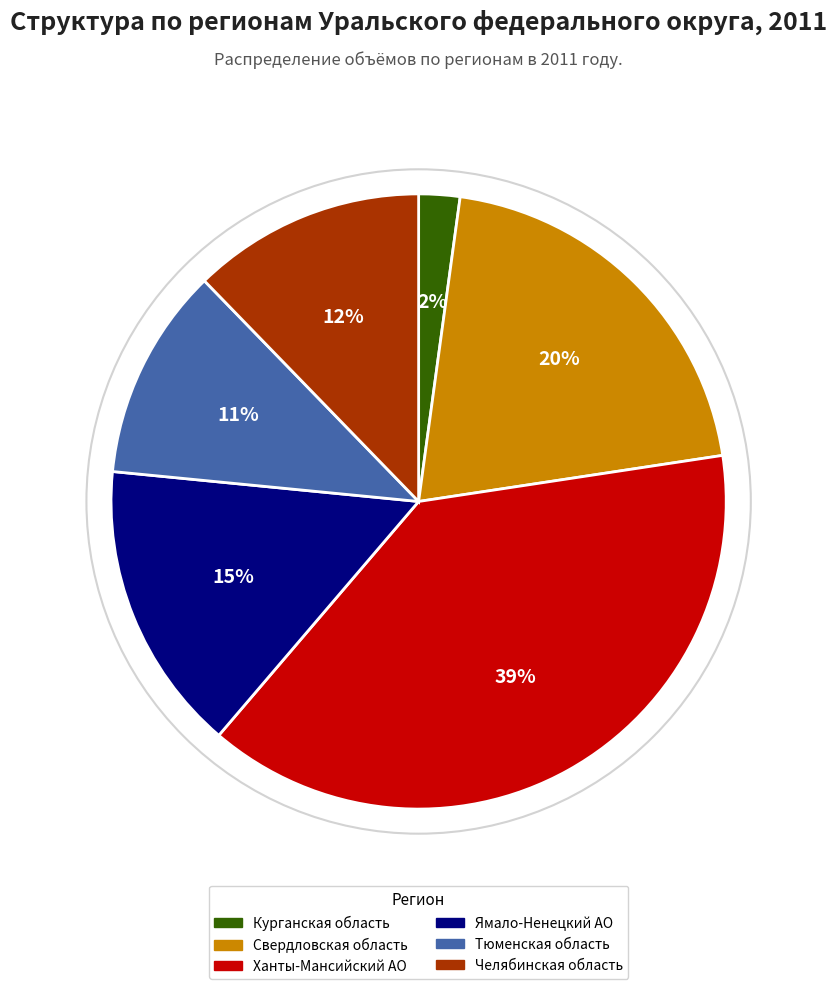

Which category has the smallest portion of the pie?

Курганская область